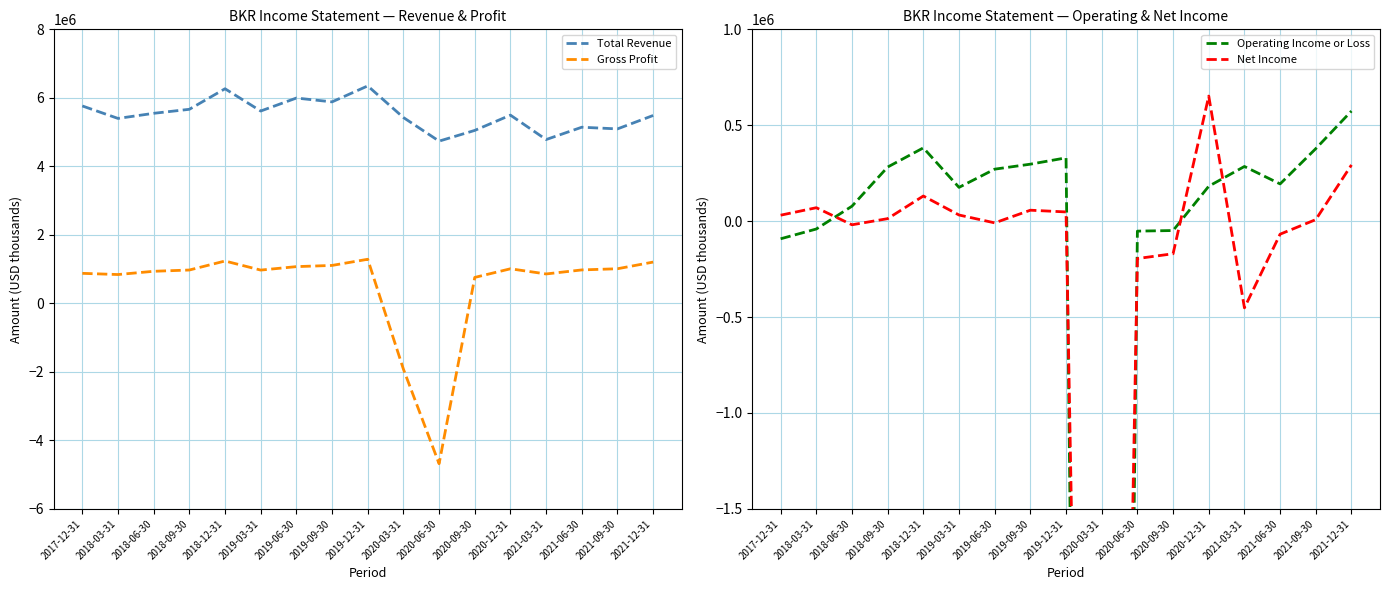

At 2019-12-31, list the series in order from smallest to largest.

Net Income, Operating Income or Loss, Gross Profit, Total Revenue